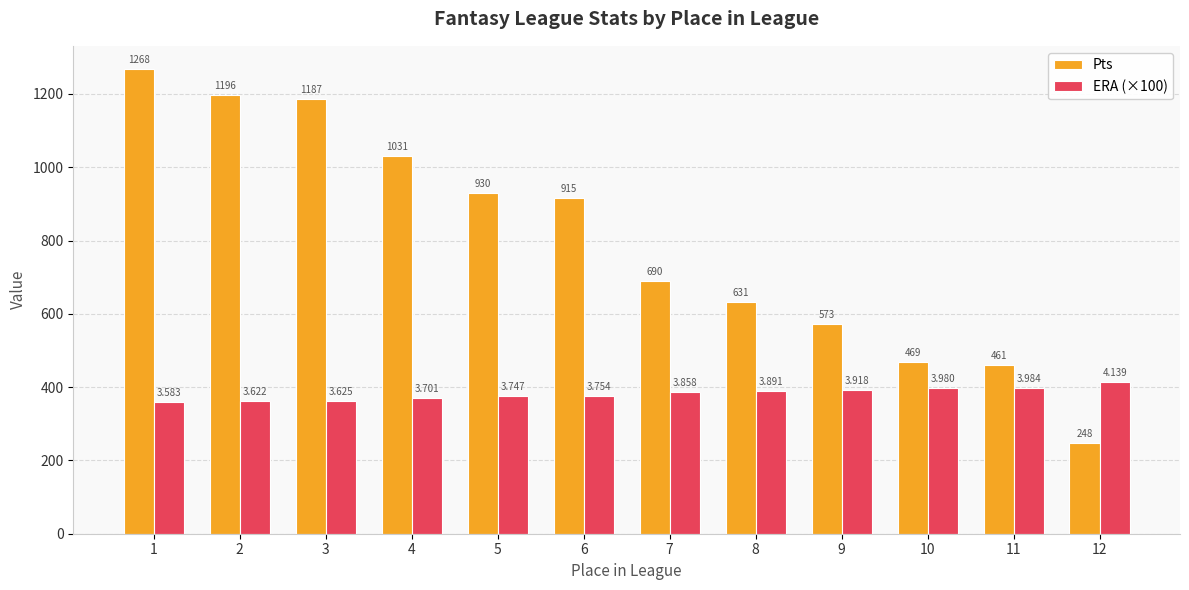

Reading left to right, extract all data points from this chart.

Pts: 1268.0	1196.0	1187.0	1031.0	930.0	915.0	690.0	631.0	573.0	469.0	461.0	248.0
ERA (×100): 358.3	362.2	362.5	370.1	374.7	375.4	385.8	389.1	391.8	398.0	398.4	413.9